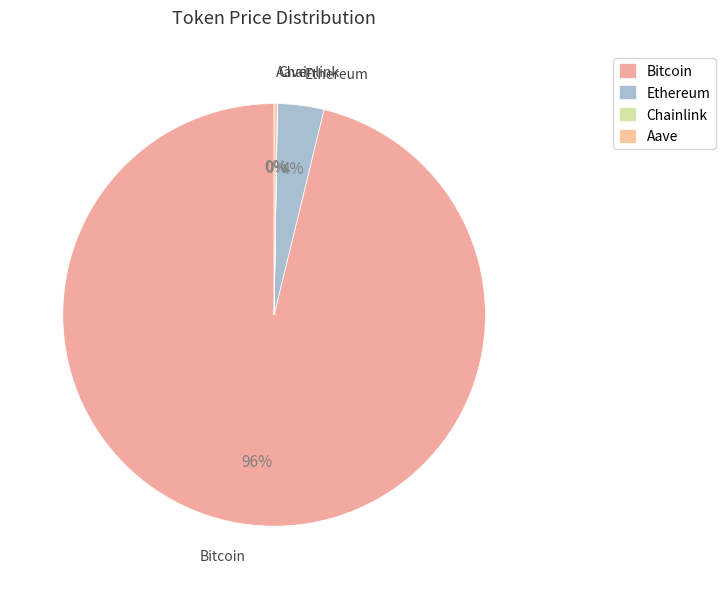

Is it true that Chainlink is 8% of the pie?

False